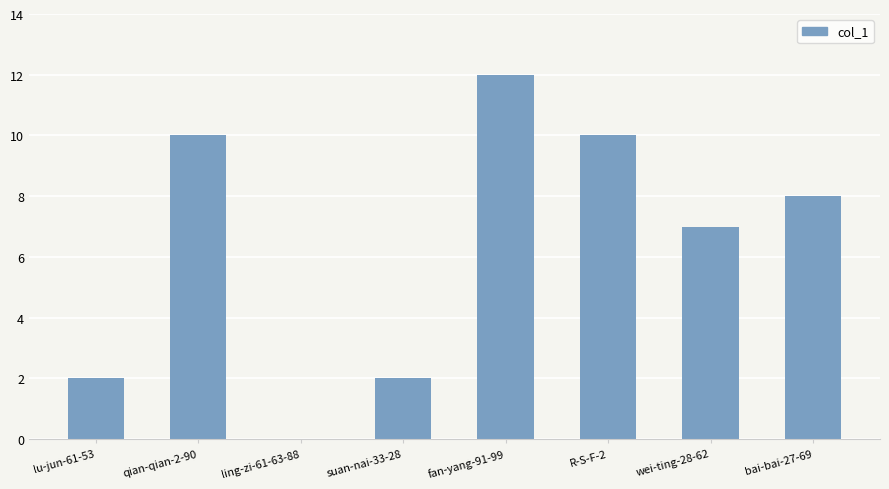

Reading left to right, extract all data points from this chart.

lu-jun-61-53=2	qian-qian-2-90=10	ling-zi-61-63-88=0	suan-nai-33-28=2	fan-yang-91-99=12	R-S-F-2=10	wei-ting-28-62=7	bai-bai-27-69=8